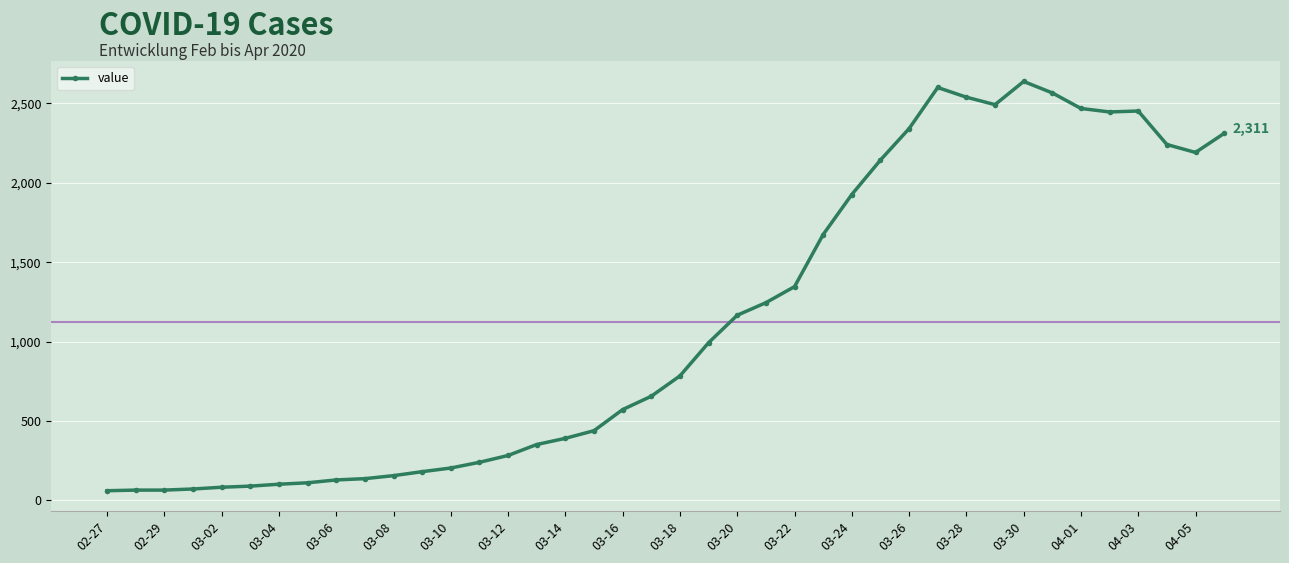

What is the smallest value displayed?

61